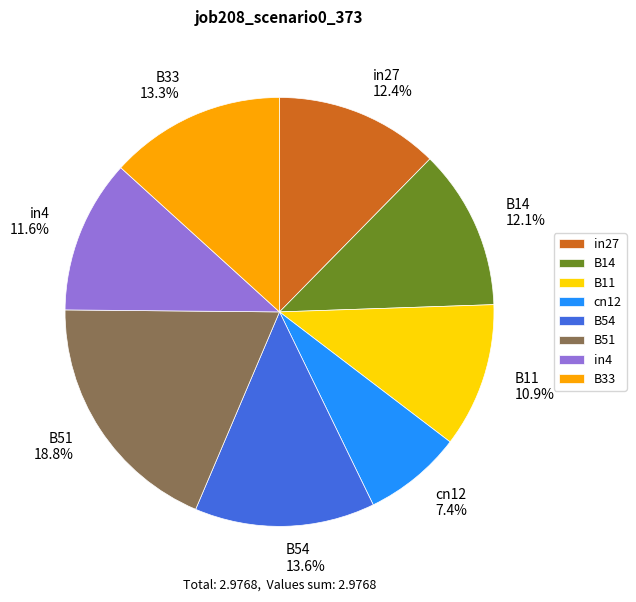

True or false: B54 accounts for 14% of the total.

True